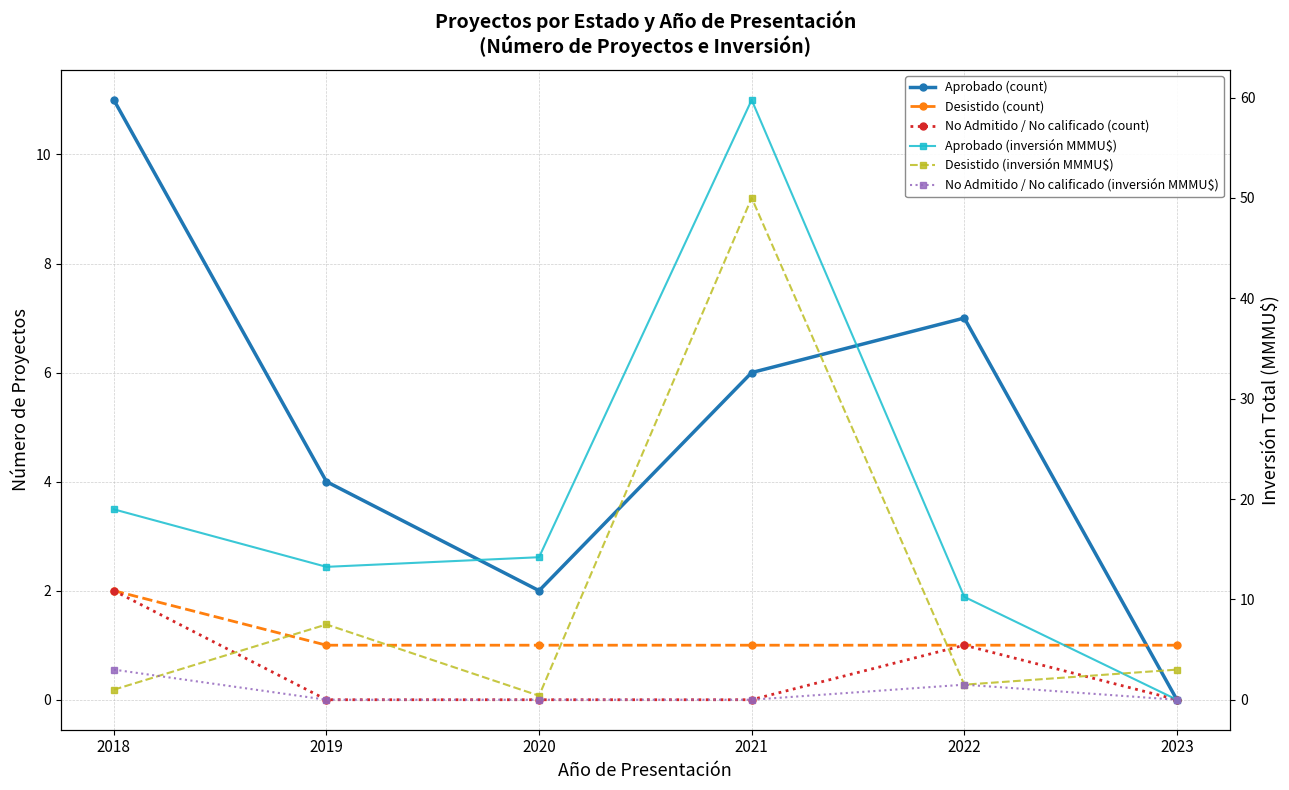

What is the maximum value for Desistido (inversión MMMU$)?

50.0